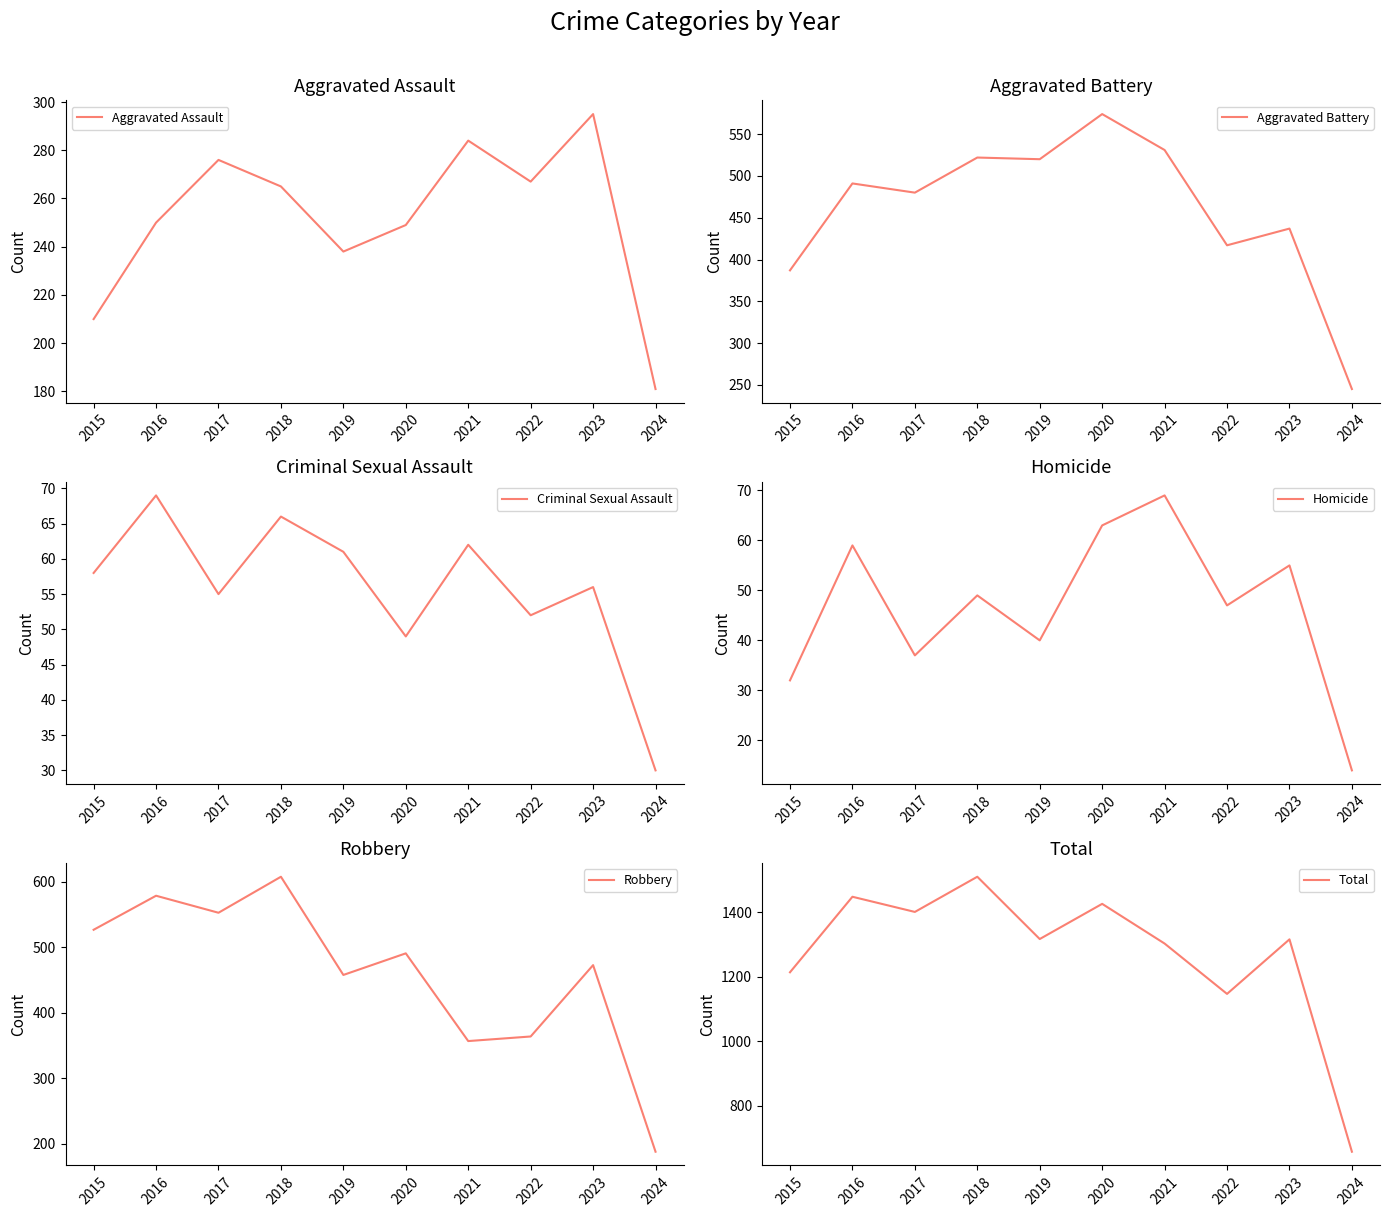

Reading left to right, transcribe all the data shown in this chart.

Aggravated Assault: 210	250	276	265	238	249	284	267	295	181
Aggravated Battery: 387	491	480	522	520	574	531	417	437	245
Criminal Sexual Assault: 58	69	55	66	61	49	62	52	56	30
Homicide: 32	59	37	49	40	63	69	47	55	14
Robbery: 527	579	553	608	458	491	357	364	473	188
Total: 1214	1448	1401	1510	1317	1426	1303	1147	1316	658